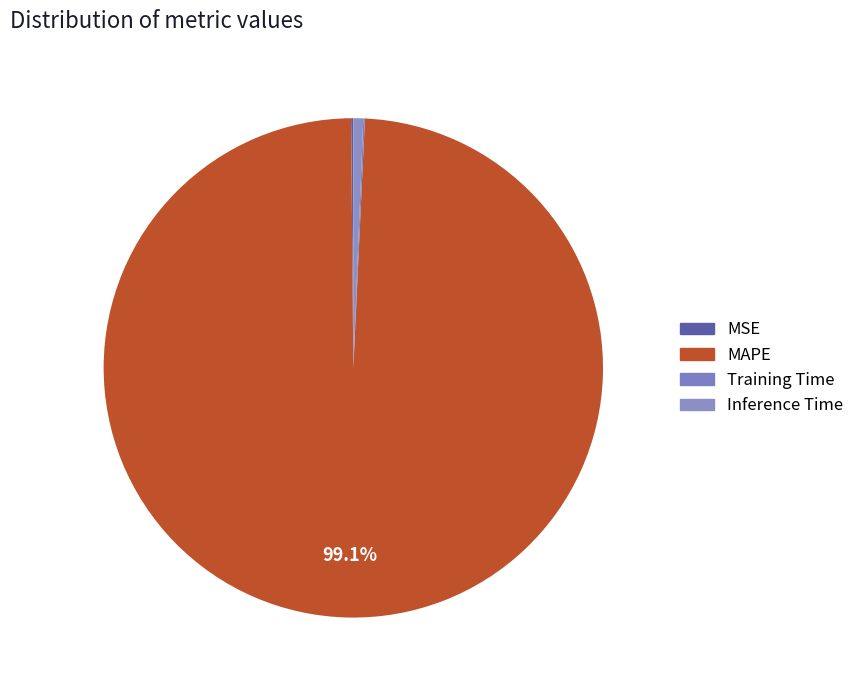

How many segments does this pie chart have?

4